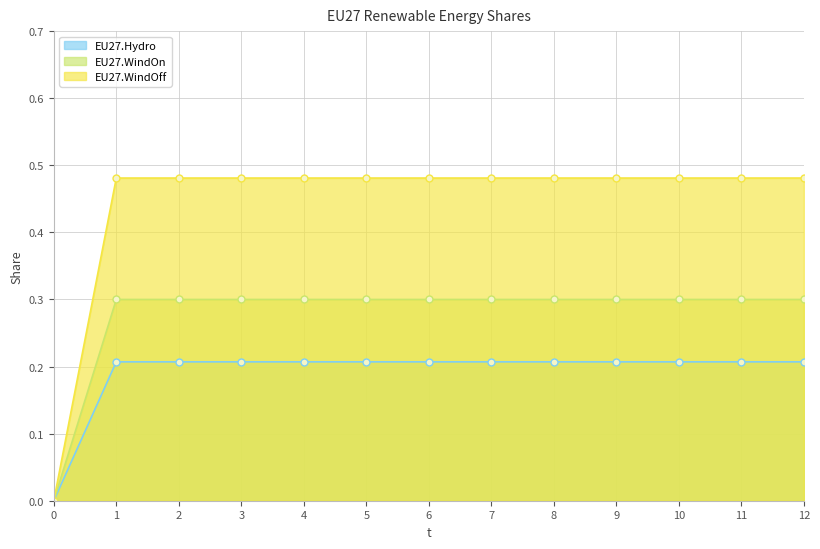

What are all the series names shown in the legend?

EU27.Hydro, EU27.WindOn, EU27.WindOff